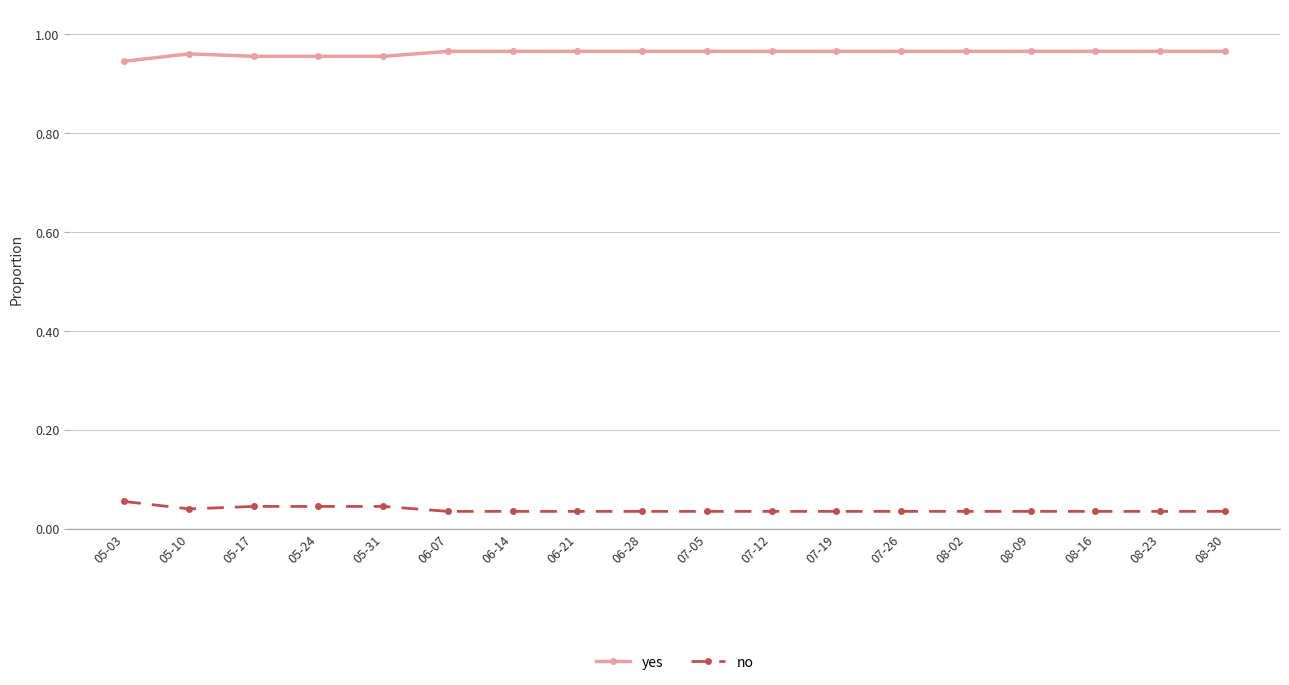

Is the value of yes at 07-19 greater than the value of no at 05-31?

Yes